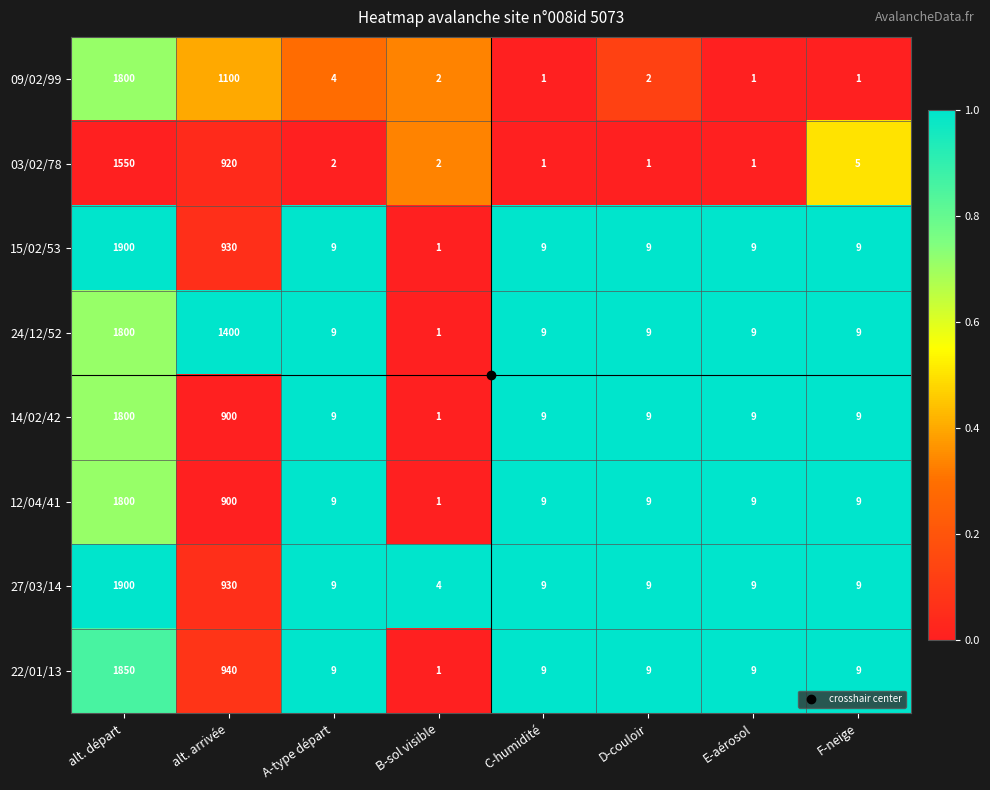

What is the maximum value shown in the chart?

1900